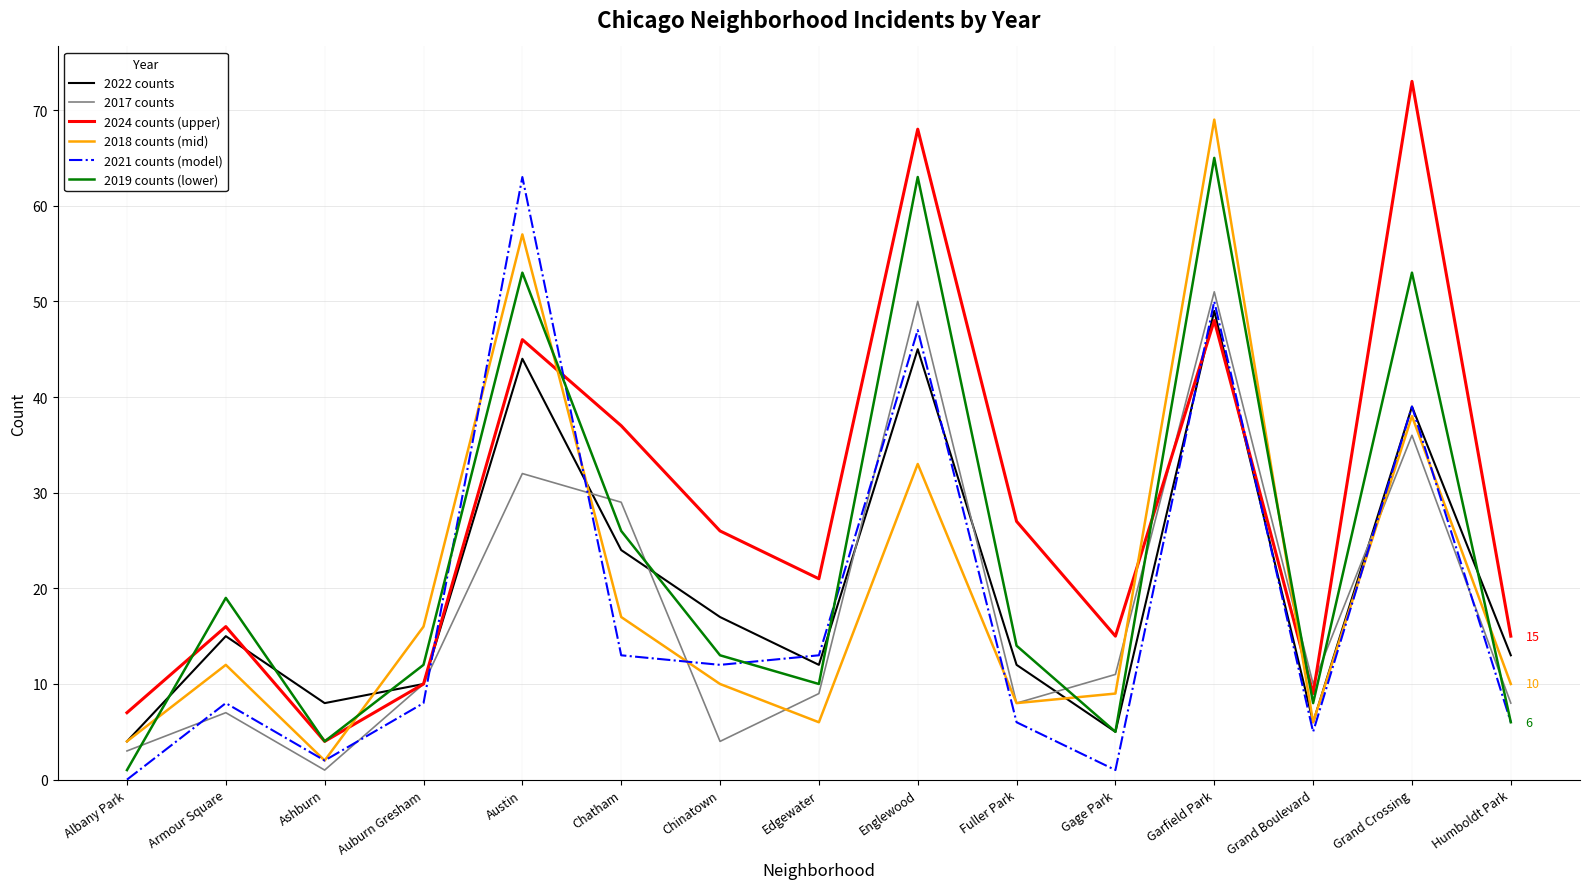

What is the average value of the 2022 counts series?

20